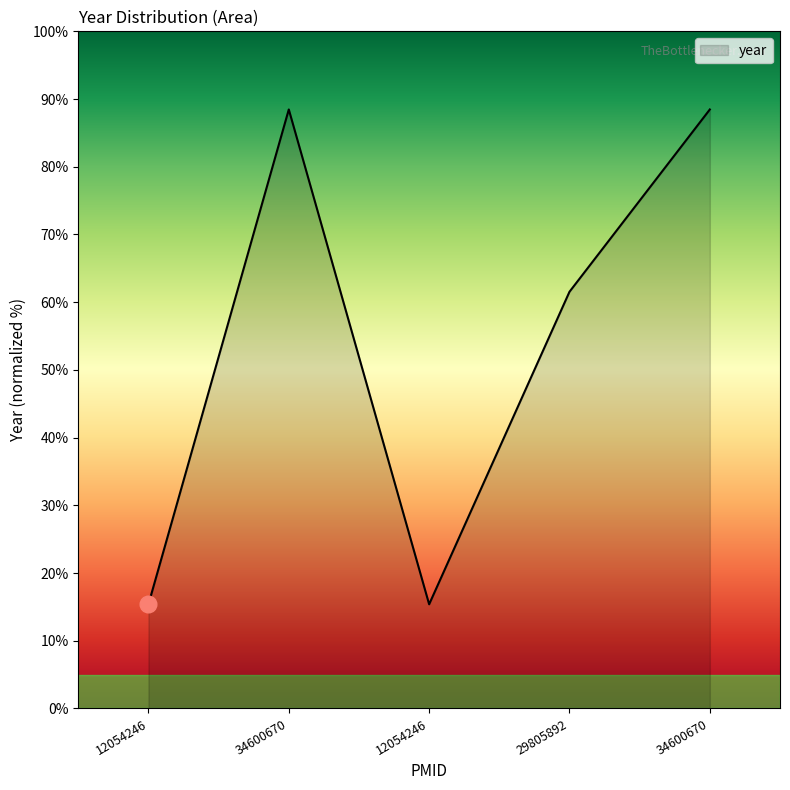

Reading left to right, transcribe all the data shown in this chart.

12054246=15.4	34600670=88.5	12054246=15.4	29805892=61.5	34600670=88.5